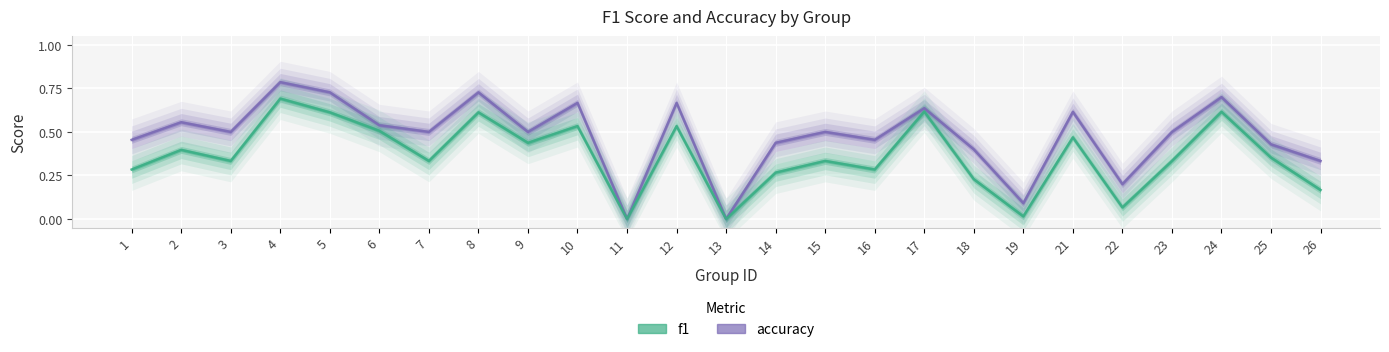

True or false: f1 has more than 1 points higher than both neighbors.

True